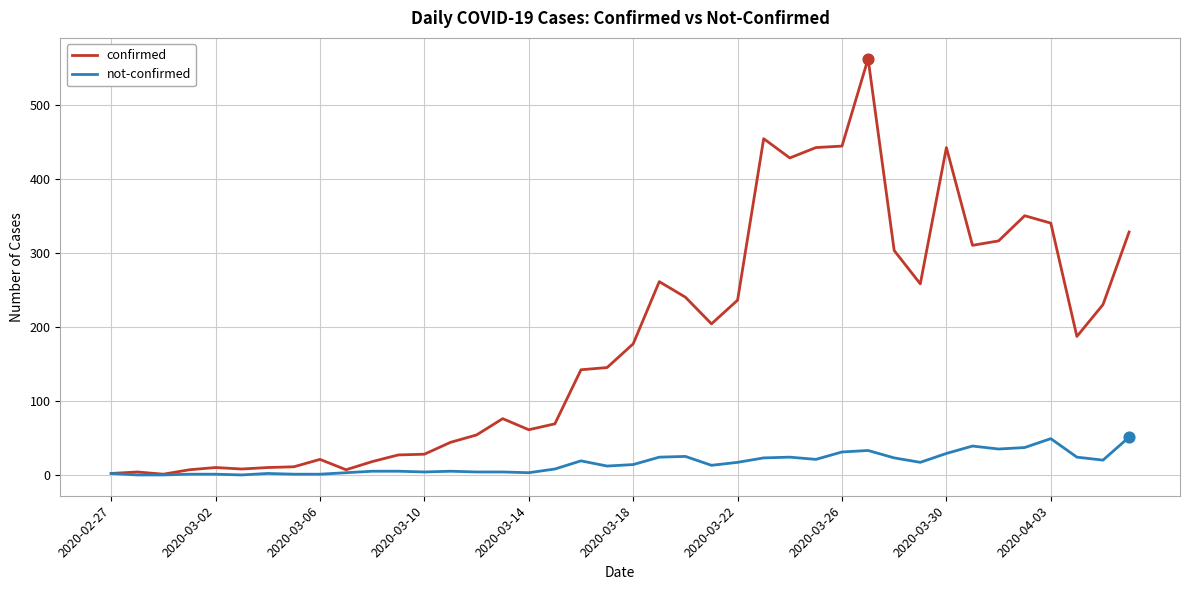

Which series has the largest total across all categories?

confirmed